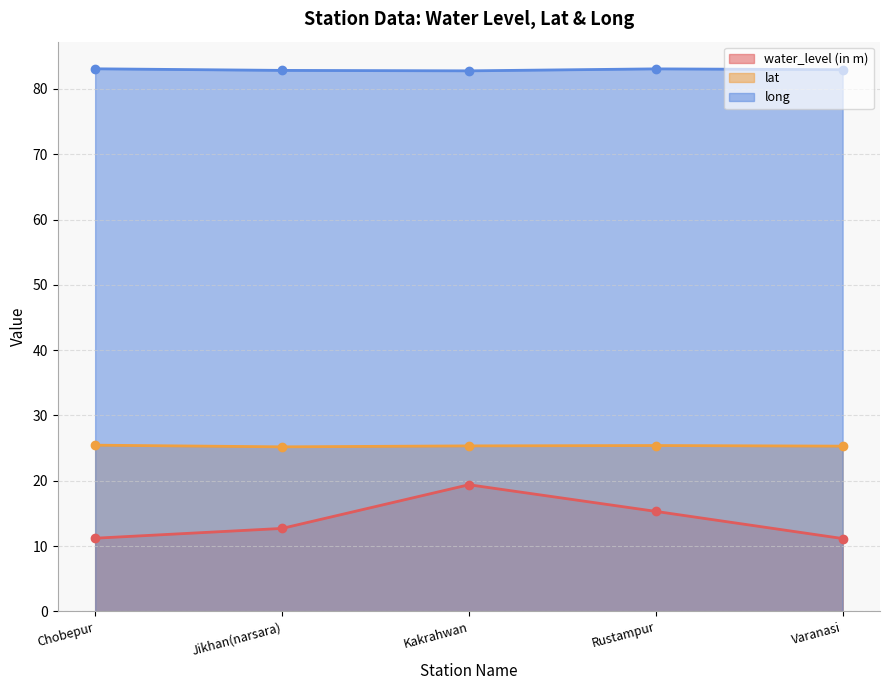

Count the lat values in the range 25 to 26.

5